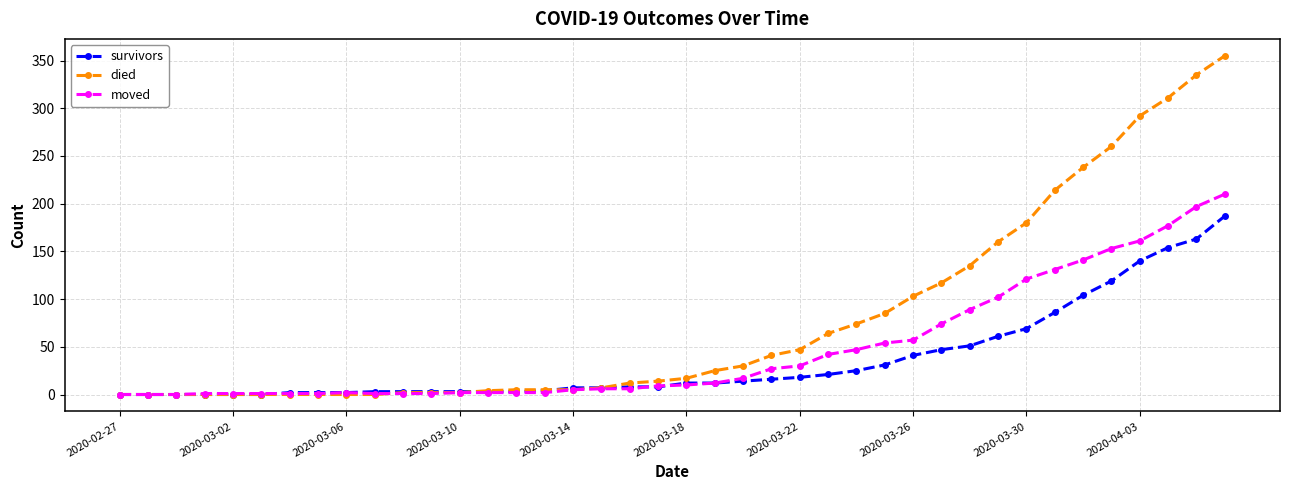

Which series ends up on top after the final intersection of moved and died?

died